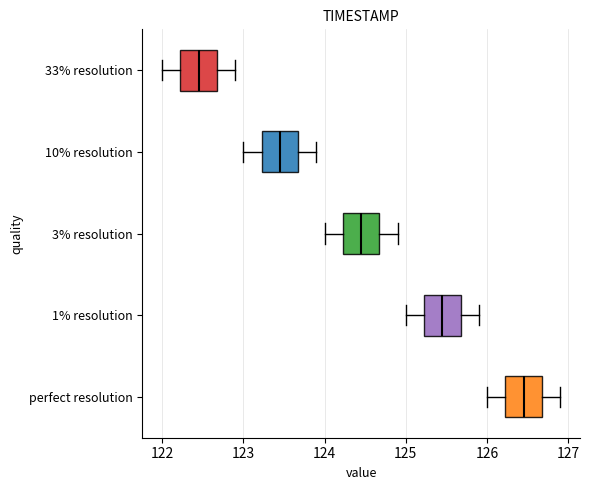

Where does the right whisker of the box for 3% resolution end on the x-axis? The values are not printed on the chart, so give them approximately, as read against the axis.

124.9